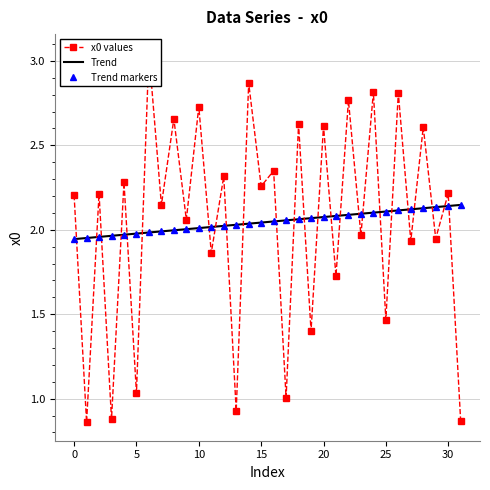

What is the average value of the Trend series?

2.0